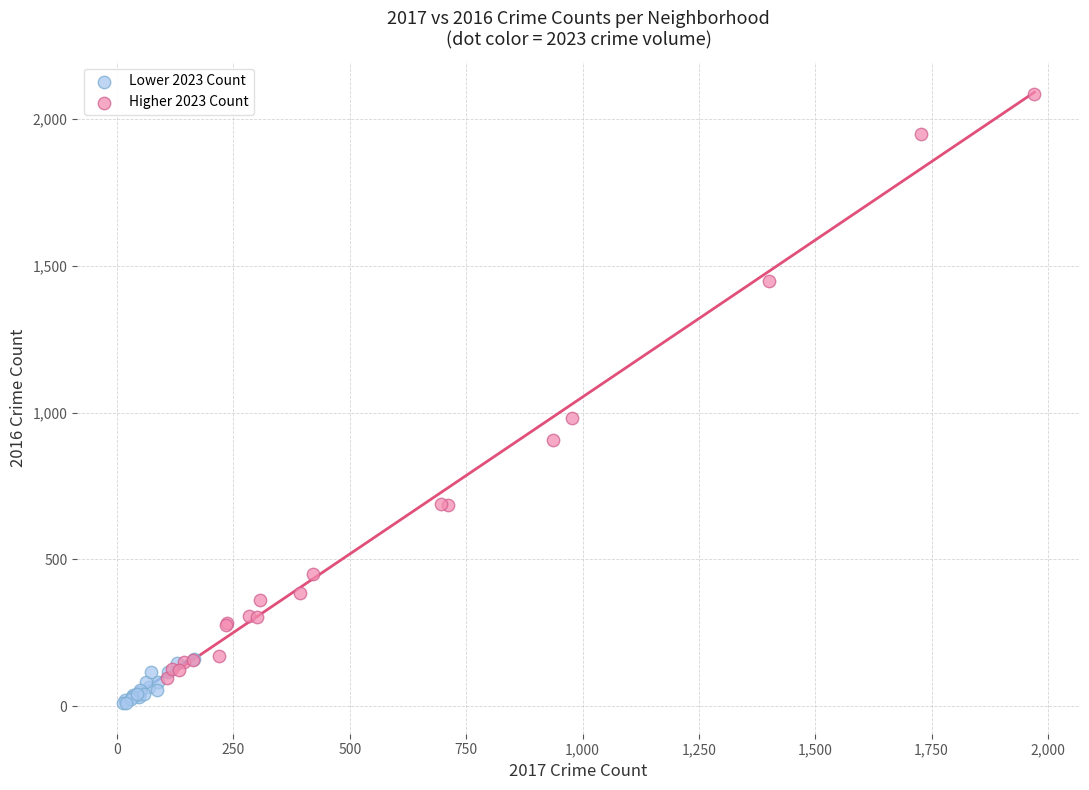

Which series contains the lowest Y value?

Lower 2023 Count